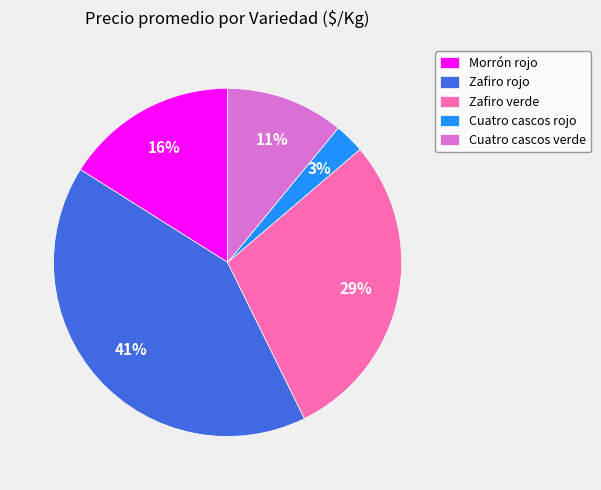

Count the number of slices in the pie.

5